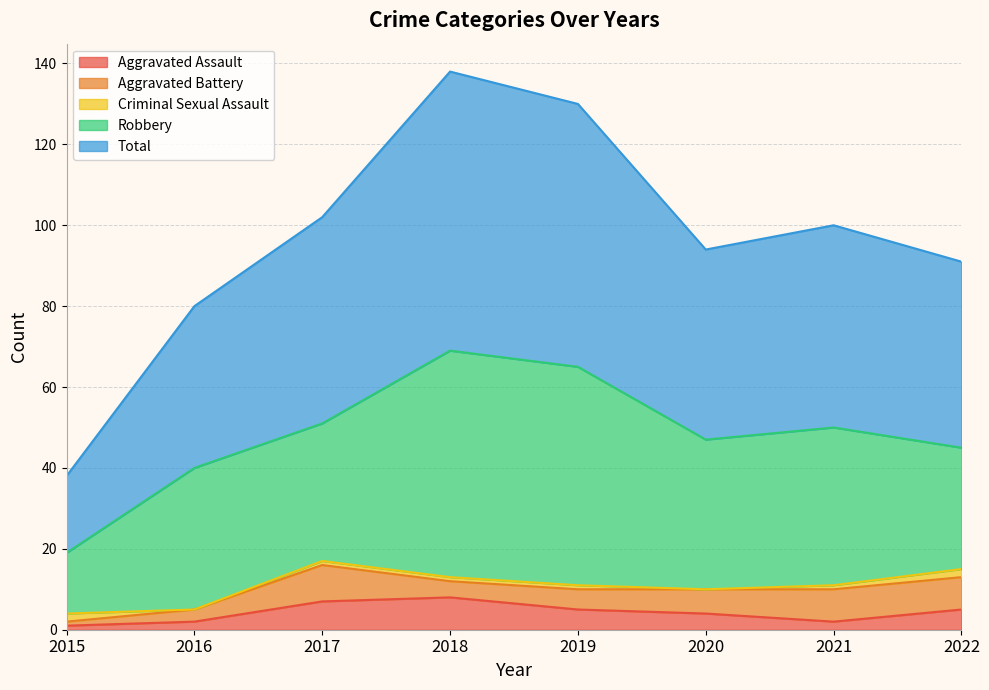

Does the chart display data point markers on the line(s)?

No